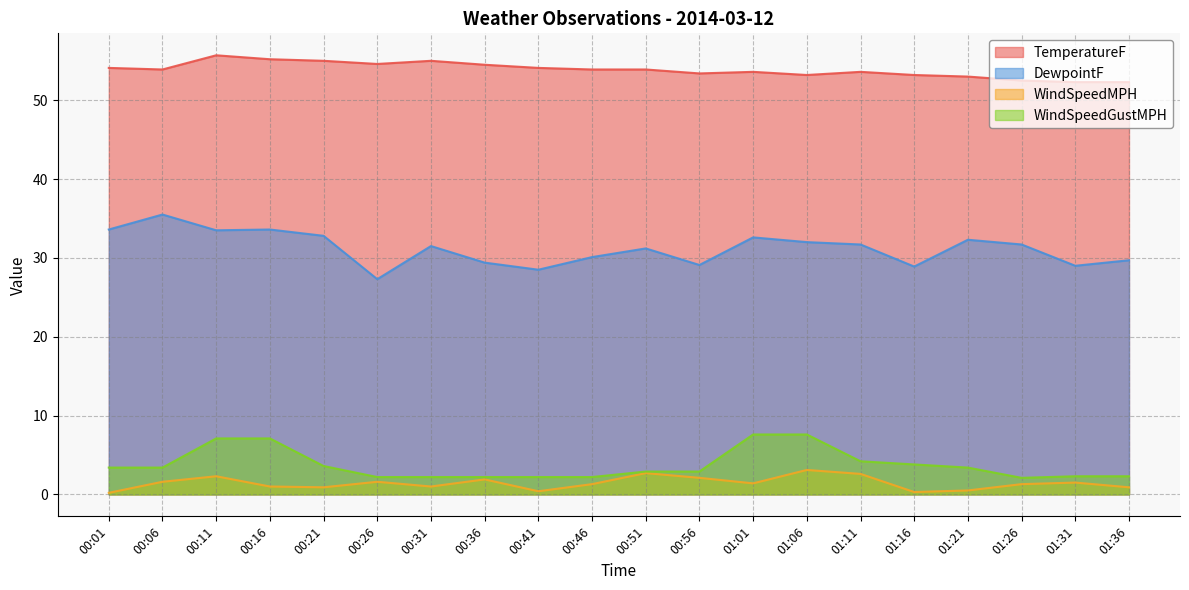

Where is TemperatureF nearest to the value 54?

00:01